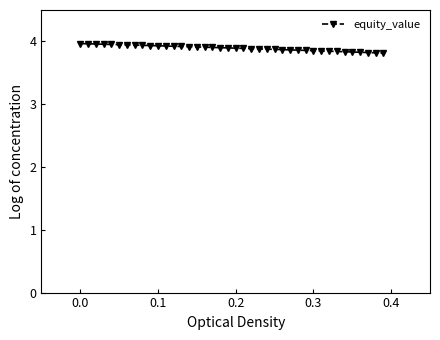

How many lines are shown in the chart?

1